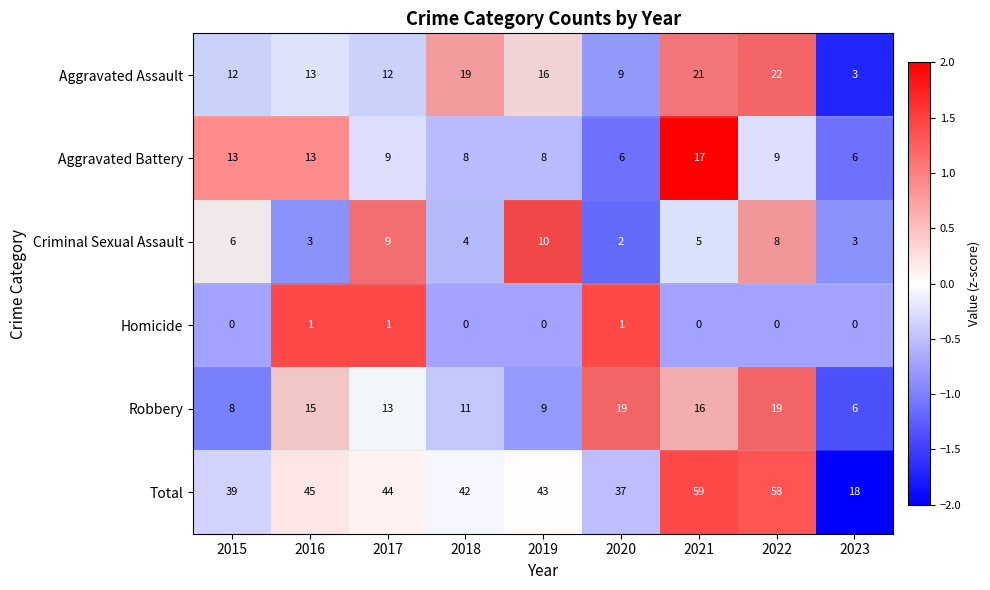

How many categories are shown in the chart?

9